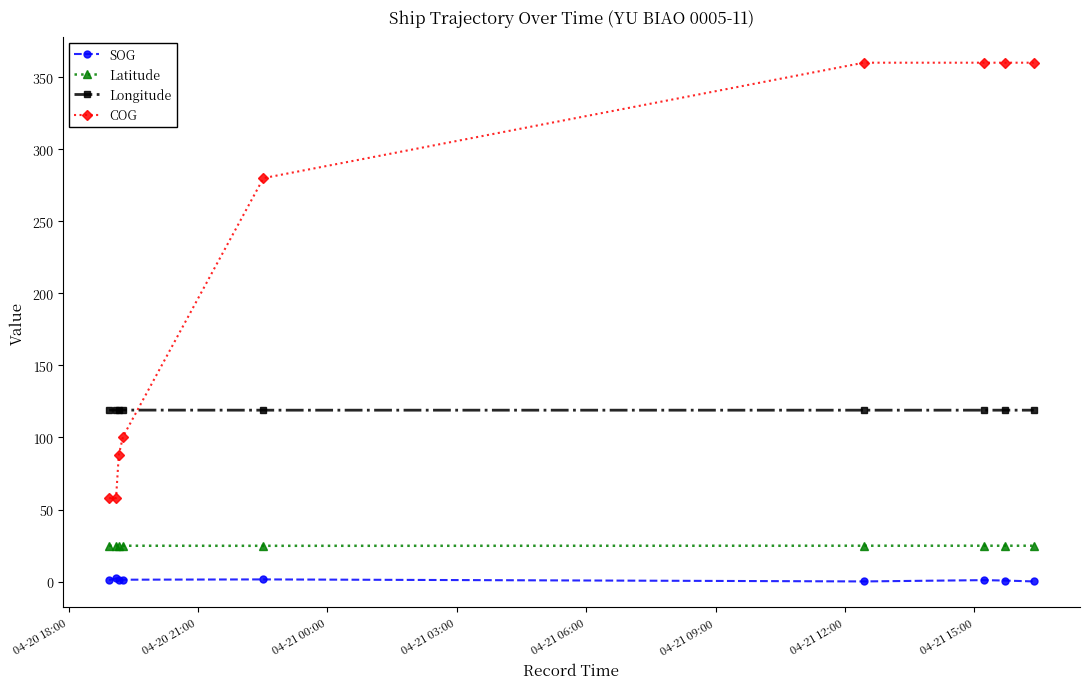

List the series in order of their peak value, lowest first.

SOG, Latitude, Longitude, COG